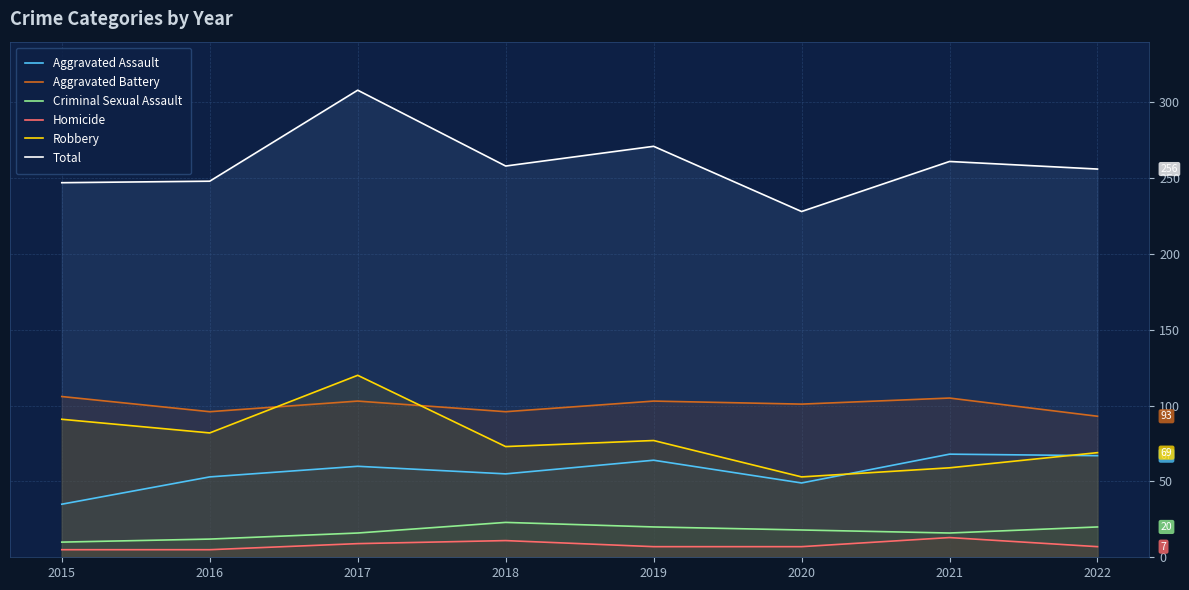

Is the value of Robbery at 2017 greater than the value of Criminal Sexual Assault at 2022?

Yes